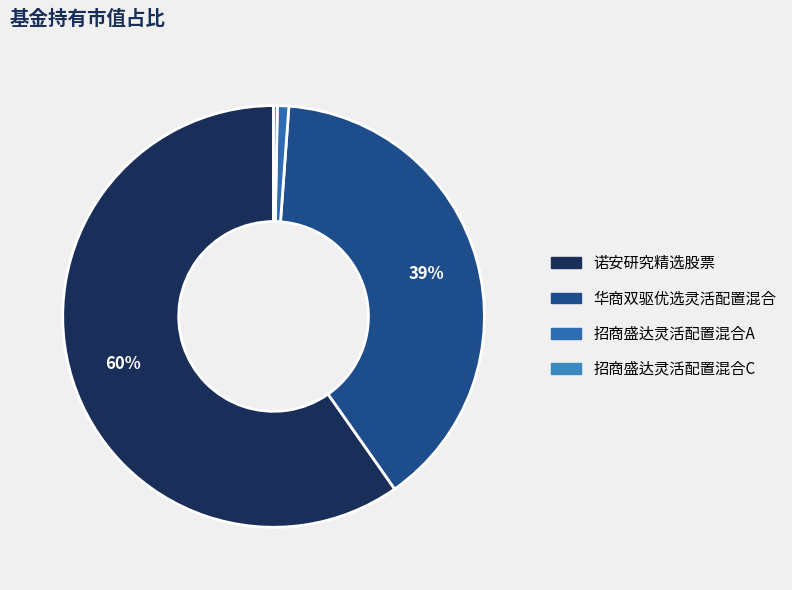

What portion of the pie excludes 诺安研究精选股票?

40.3%